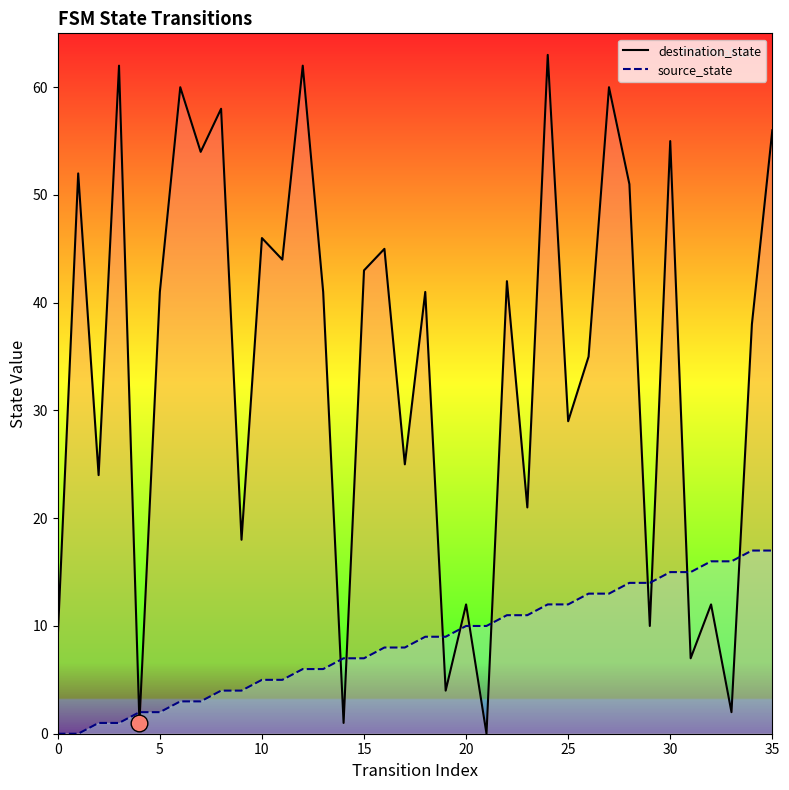

Reading left to right, transcribe all the data shown in this chart.

destination_state: 9	52	24	62	1	41	60	54	58	18	46	44	62	41	1	43	45	25	41	4	12	0	42	21	63	29	35	60	51	10	55	7	12	2	38	56
source_state: 0	0	1	1	2	2	3	3	4	4	5	5	6	6	7	7	8	8	9	9	10	10	11	11	12	12	13	13	14	14	15	15	16	16	17	17